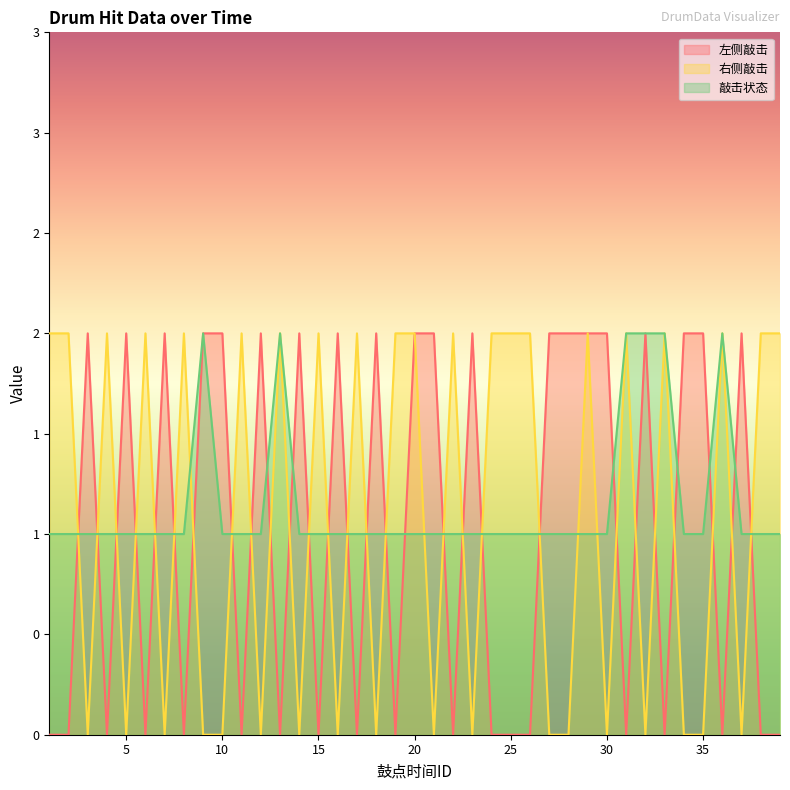

What is the value of the 左侧敲击 point at the 35th from the left?

2